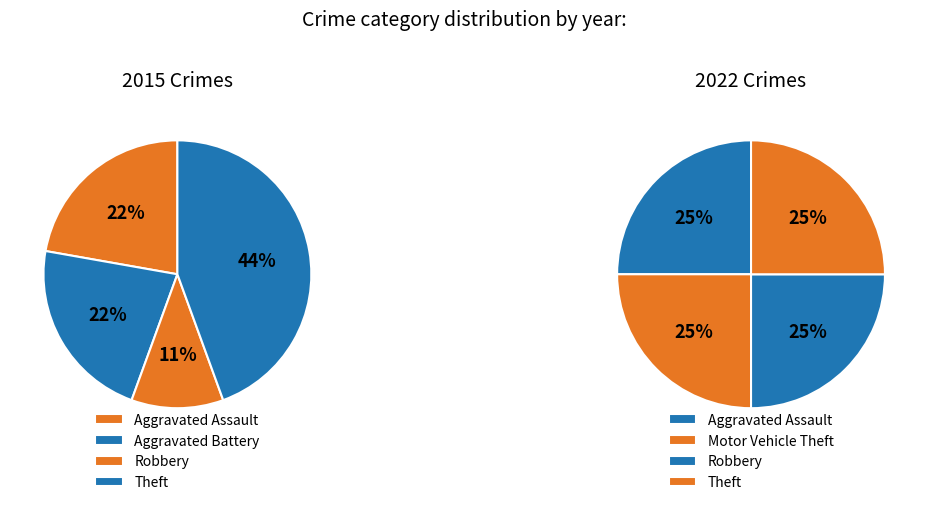

To the nearest percent, what portion does Robbery represent?

11%